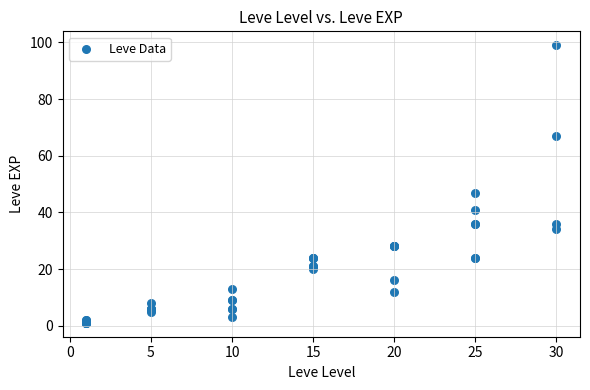

What Y value in the scatter plot is closest to 50?

47